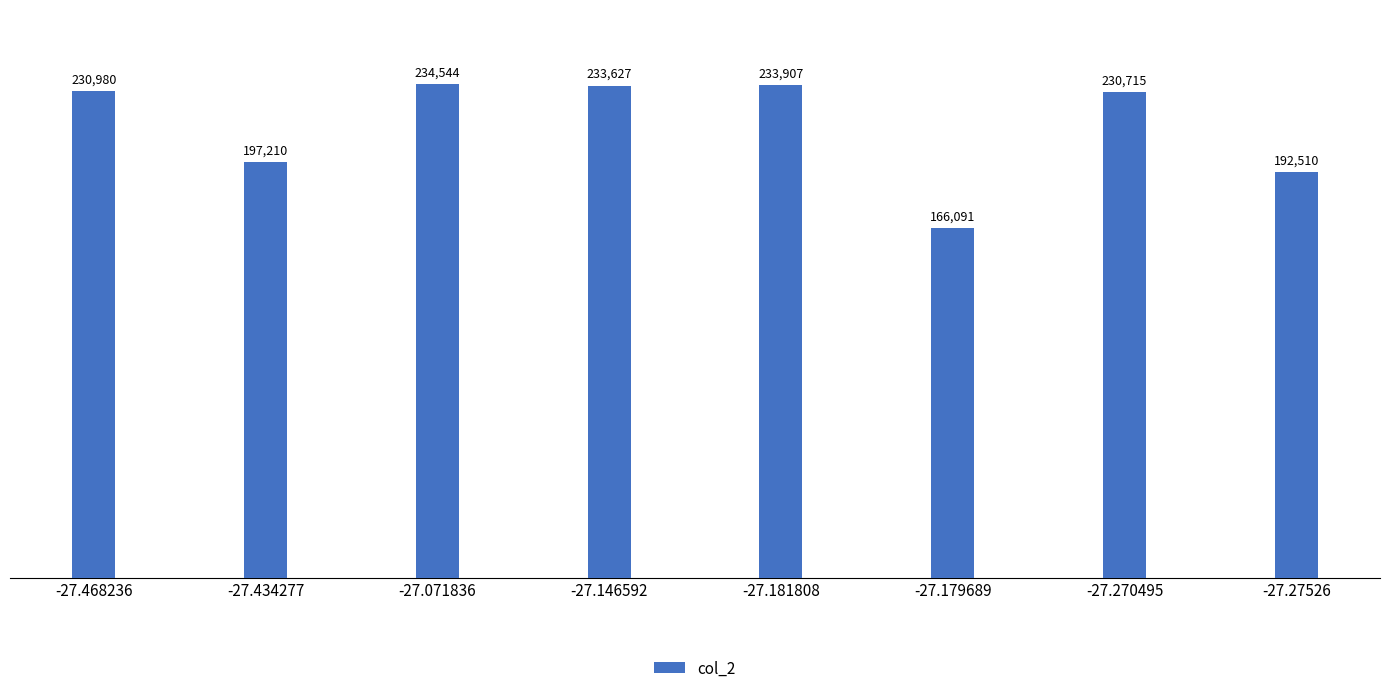

Read the value at -27.146592, to the nearest 100.

233600